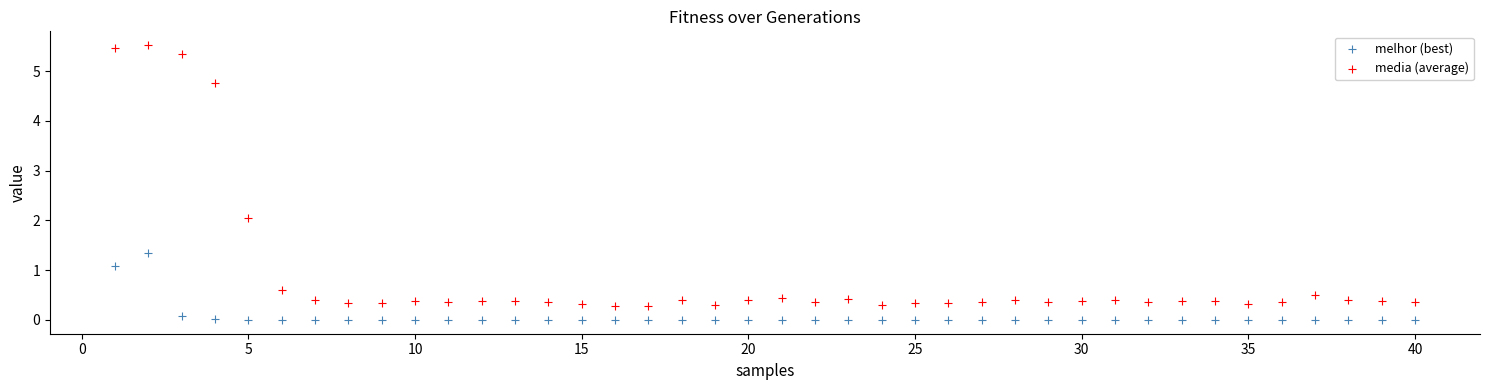

Which series has the widest spread of Y values?

media (average)